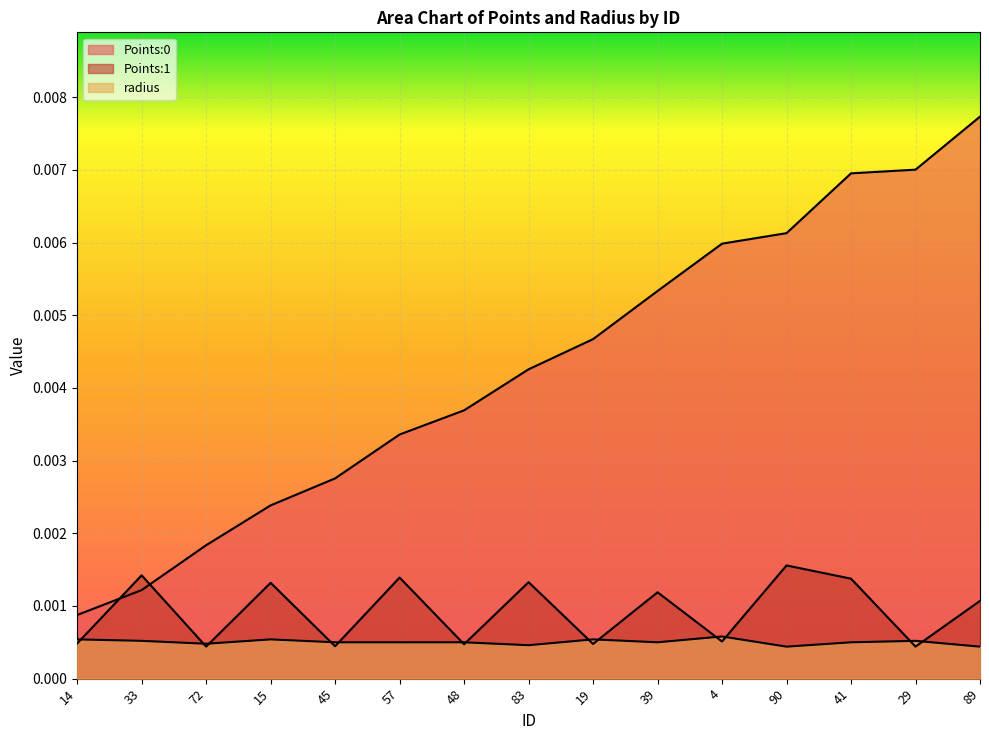

Where is Points:1 nearest to the value 0?

72